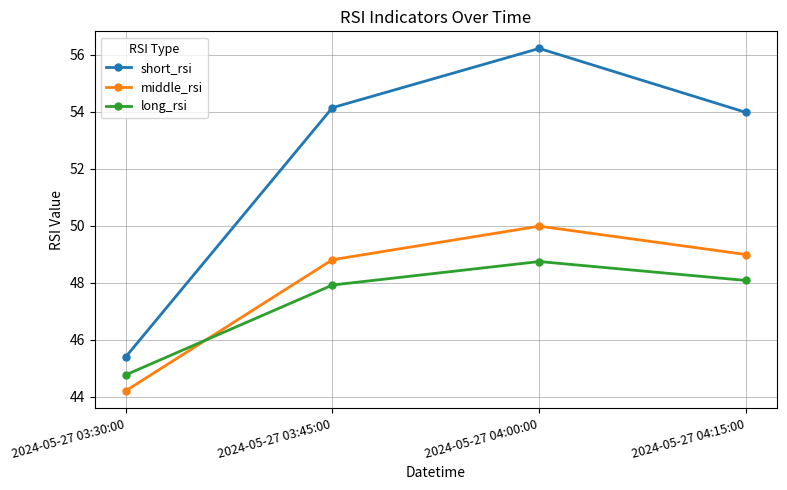

True or false: middle_rsi and short_rsi intersect in this chart.

False